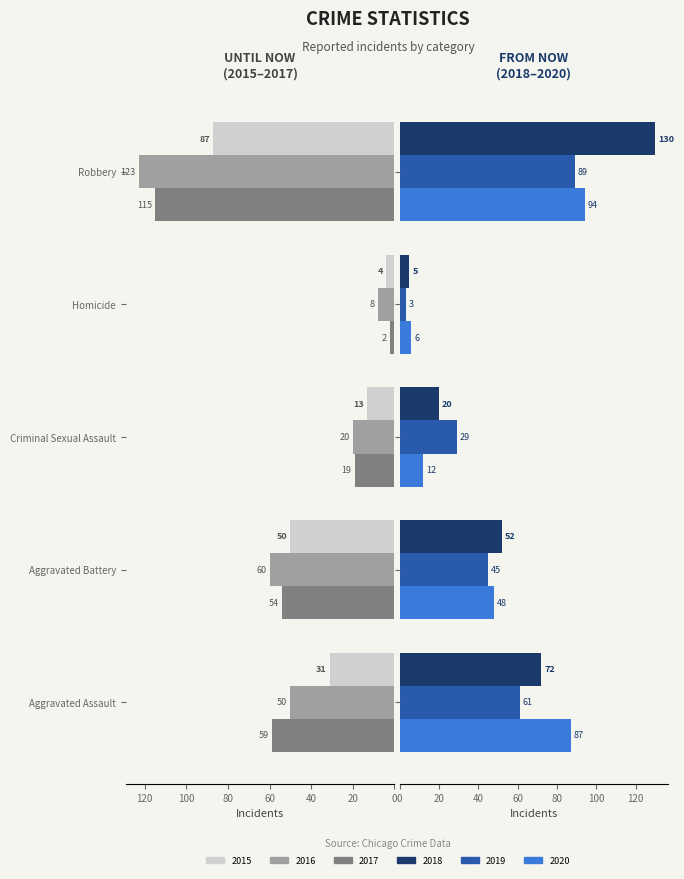

What is the difference between the maximum and second lowest values in the 2020 series?

82